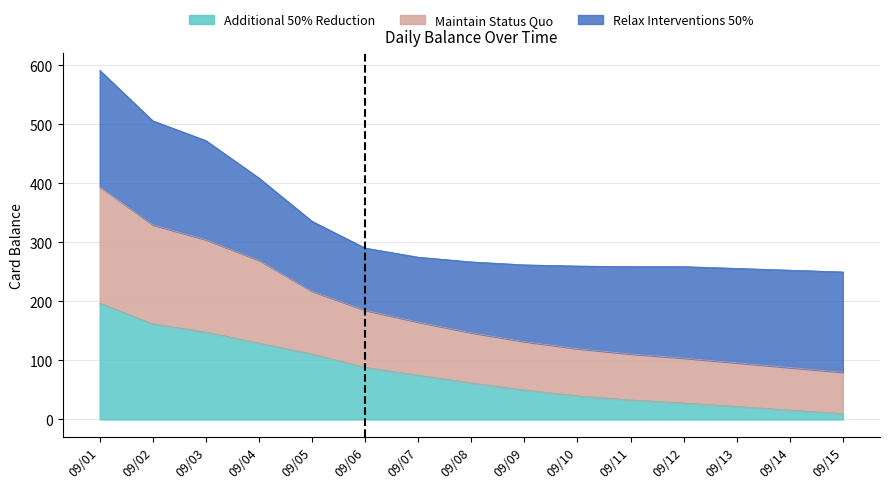

At which category does the chart reach its peak across all series?

09/01